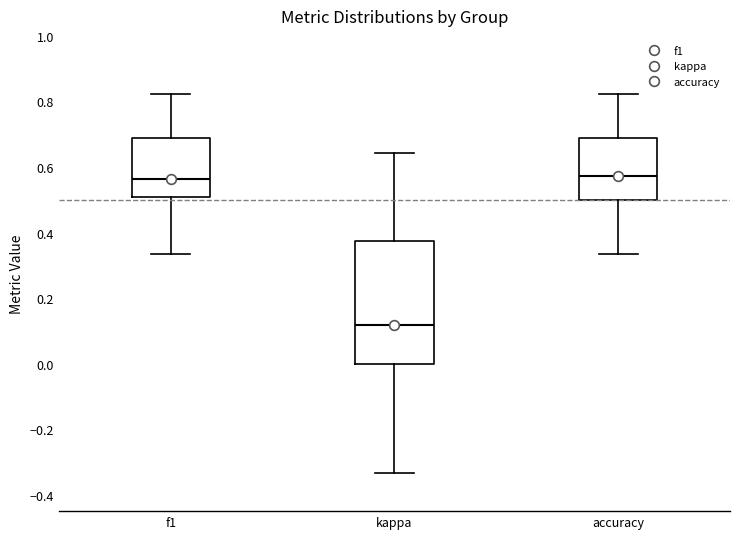

Reading left to right, transcribe this box plot: for each box, give where its median line is, the range the box spans, and where its two whiskers end, as read against the y-axis. The values are not printed on the chart, so give them approximately, as read against the axis.

f1: median 0.56, box 0.50 to 0.68, whiskers 0.34 to 0.82
kappa: median 0.12, box 0.00 to 0.38, whiskers -0.34 to 0.64
accuracy: median 0.58, box 0.50 to 0.68, whiskers 0.34 to 0.82